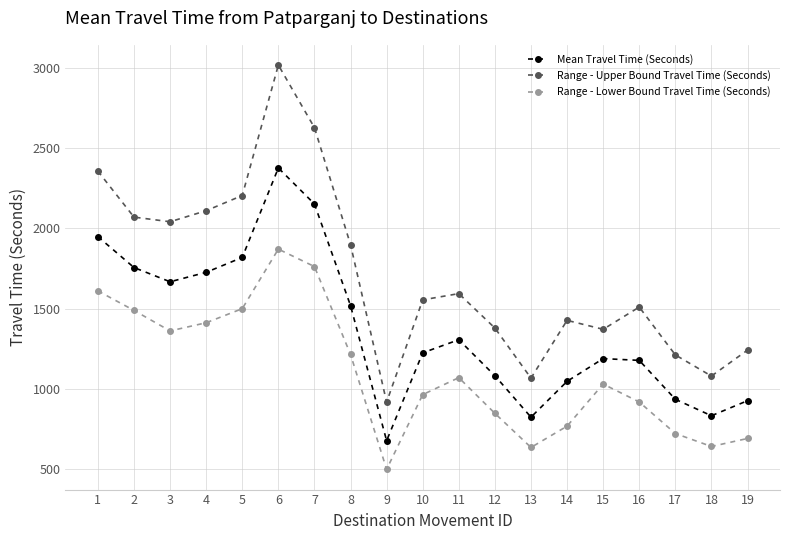

True or false: Range - Upper Bound Travel Time (Seconds) and Range - Lower Bound Travel Time (Seconds) intersect in this chart.

False